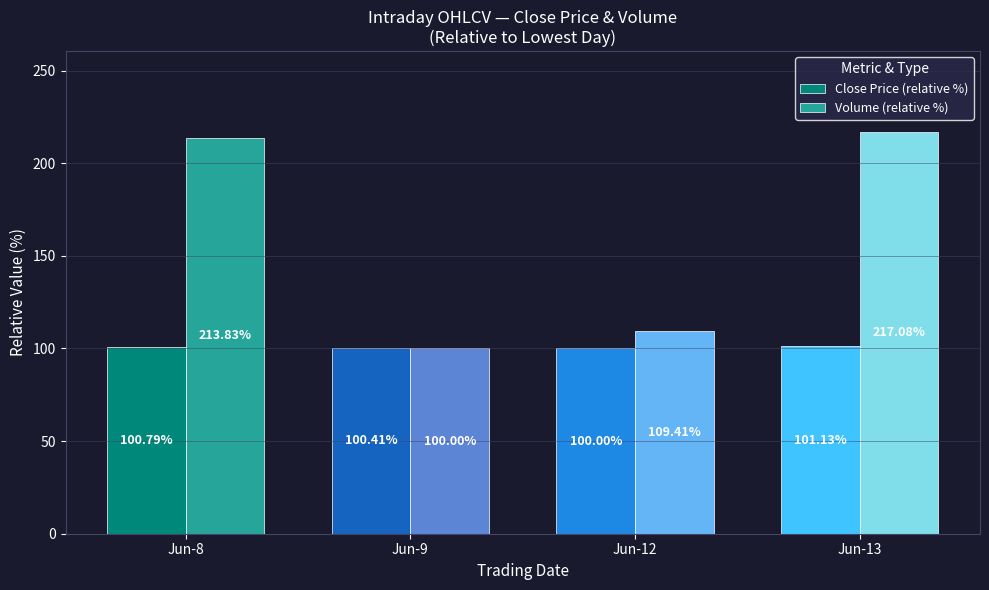

What are all the series names shown in the legend?

Close Price (relative %), Volume (relative %)